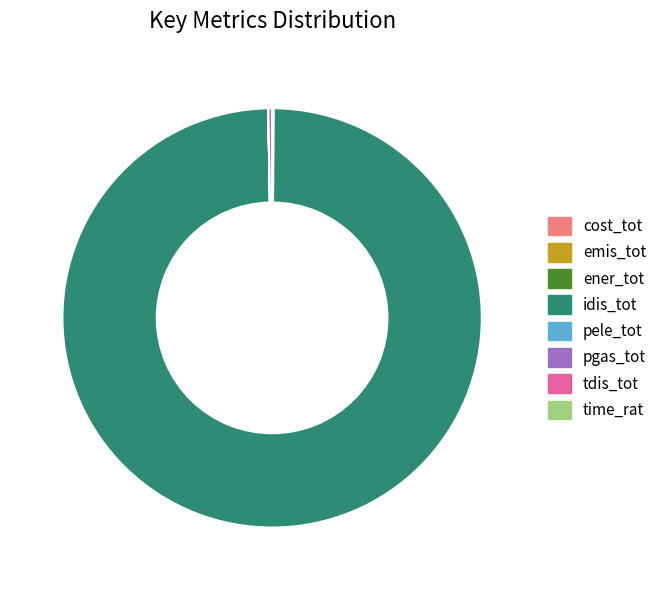

Is it true that tdis_tot is 13% of the pie?

False